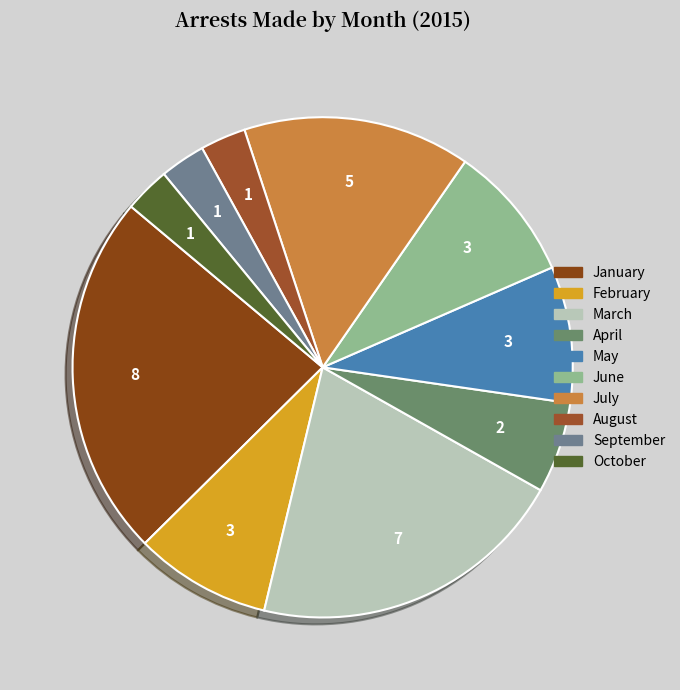

To the nearest percent, what is the difference between the August and January slice percentages?

21%